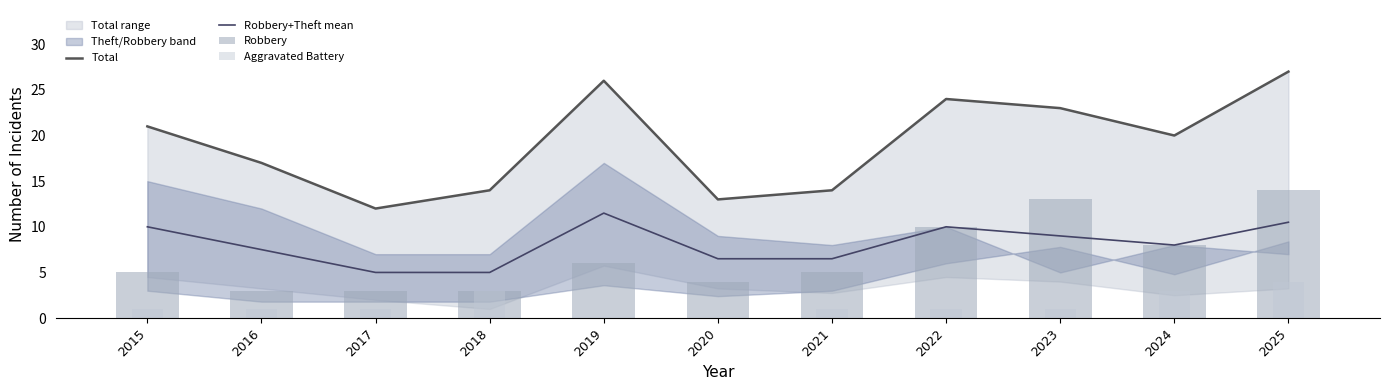

How many values in the Robbery+Theft mean series exceed 8?

5